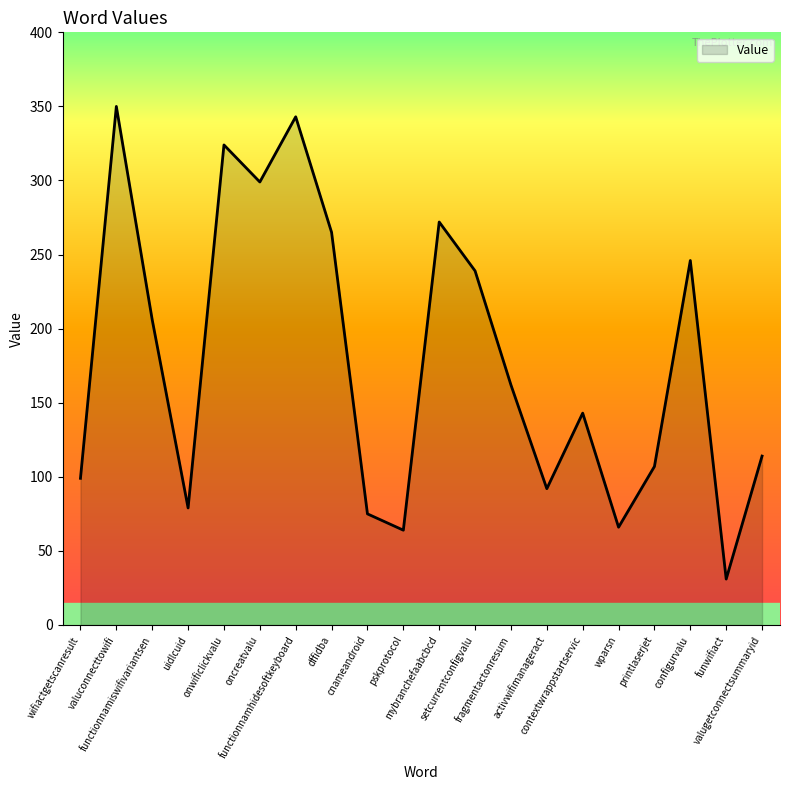

Reading left to right, list all the values displayed in this chart.

99	350	206	79	324	299	343	265	75	64	272	239	162	92	143	66	107	246	31	114